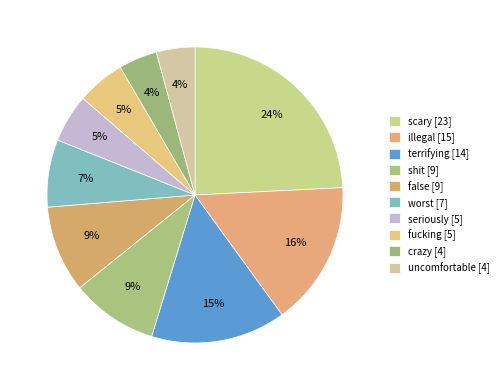

To the nearest percent, what percentage of the pie is crazy?

4%